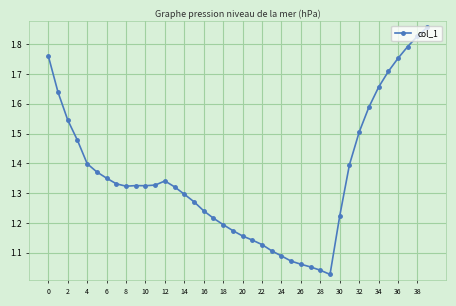

Does the chart have visible grid lines?

Yes